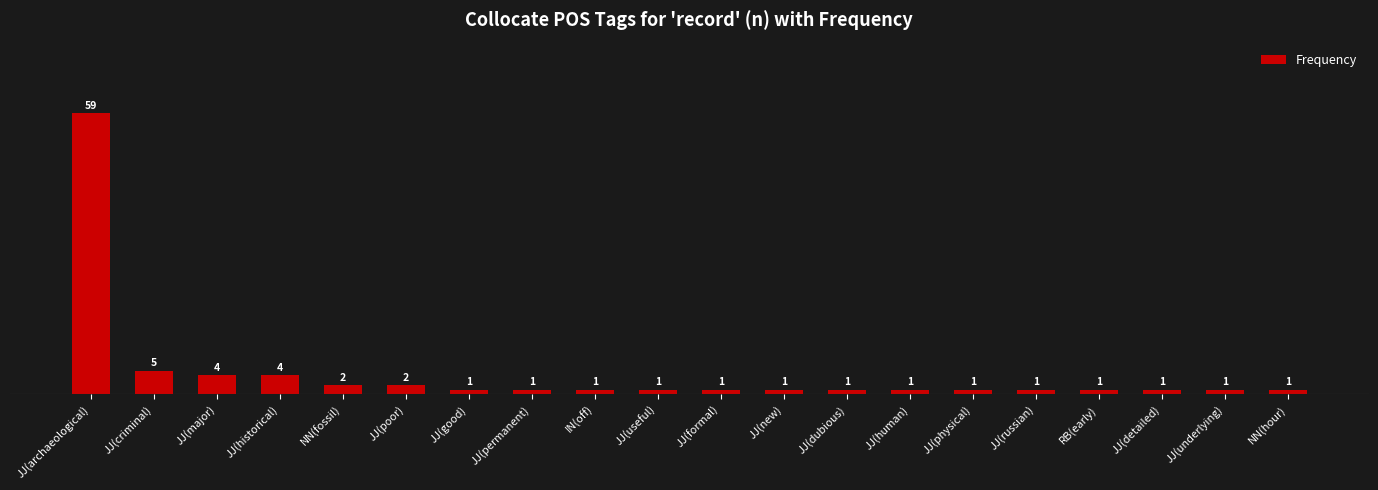

Where is the data nearest to the value 30?

JJ(criminal)